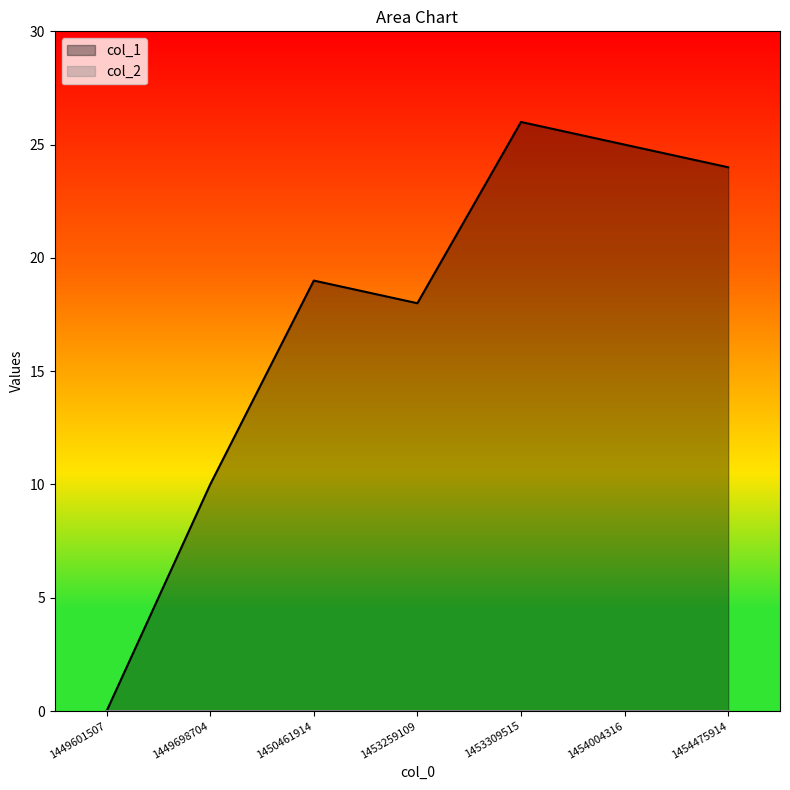

The chart shows a value of 19 at 1450461914. True or false?

True